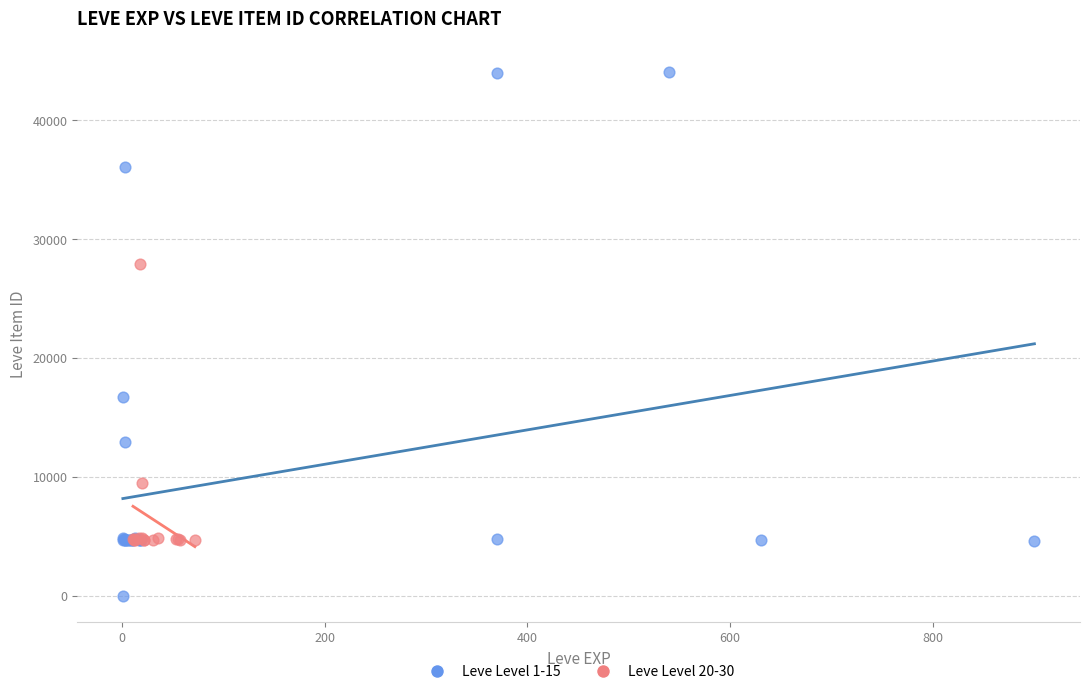

Which series contains the lowest Y value?

Leve Level 1-15